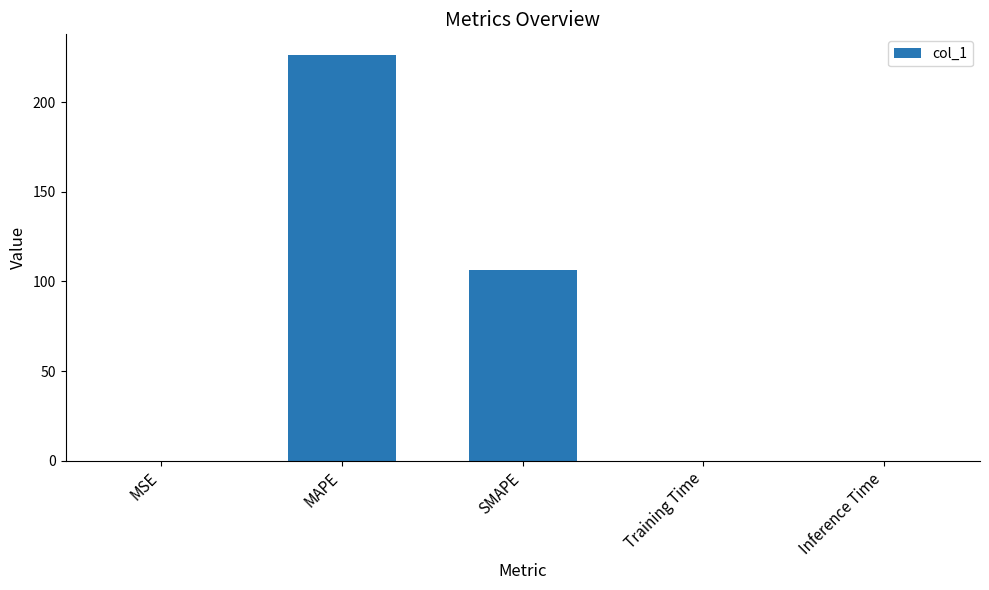

What is the greatest value displayed?

226.5